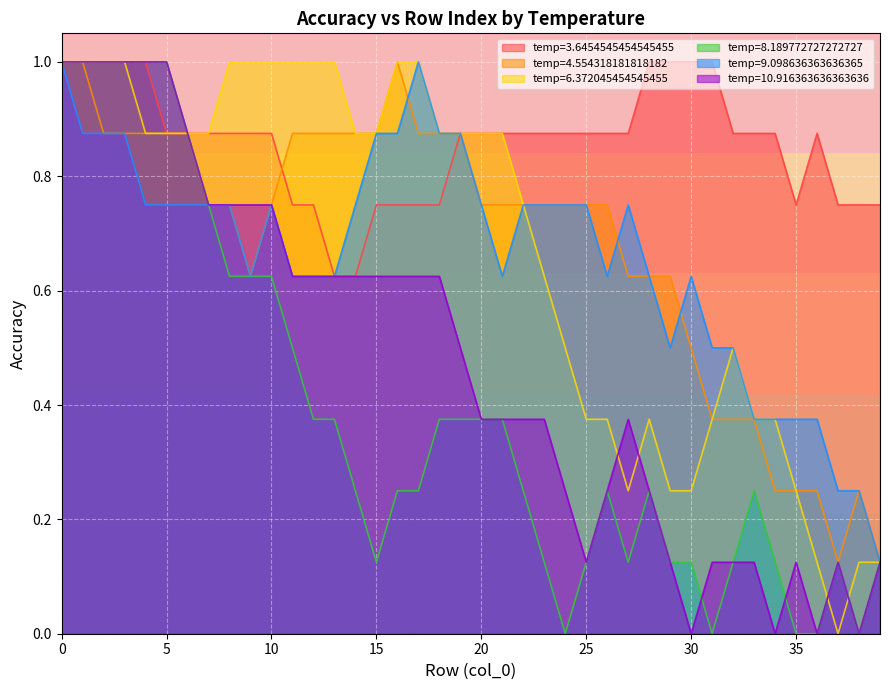

What is the average value of the temp=3.6454545454545455 series?

0.9